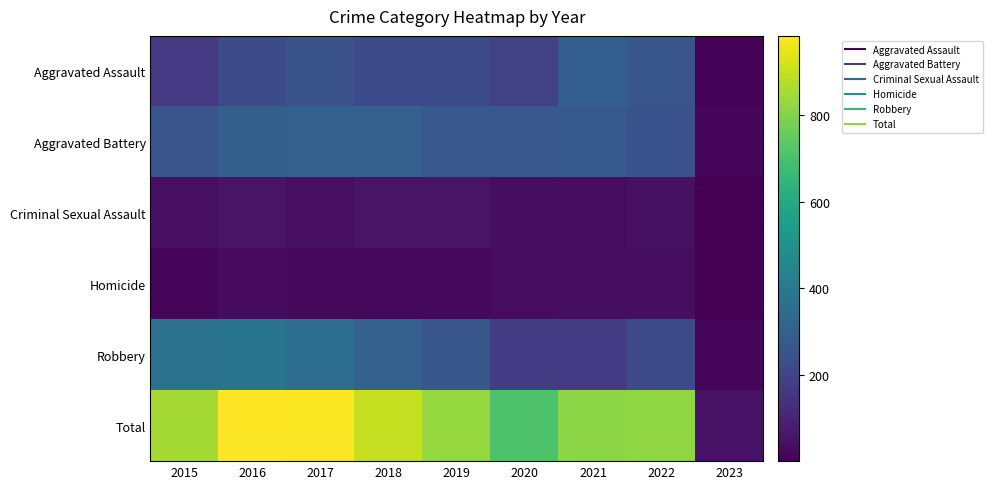

Which series has the largest total across all categories?

Total